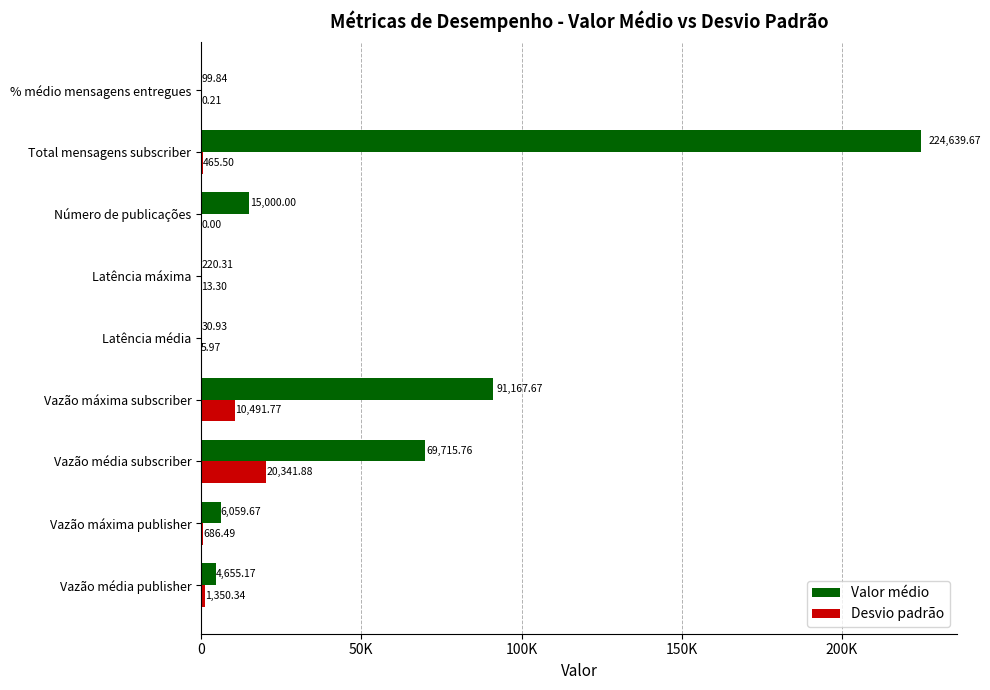

What are all the series names shown in the legend?

Valor médio, Desvio padrão